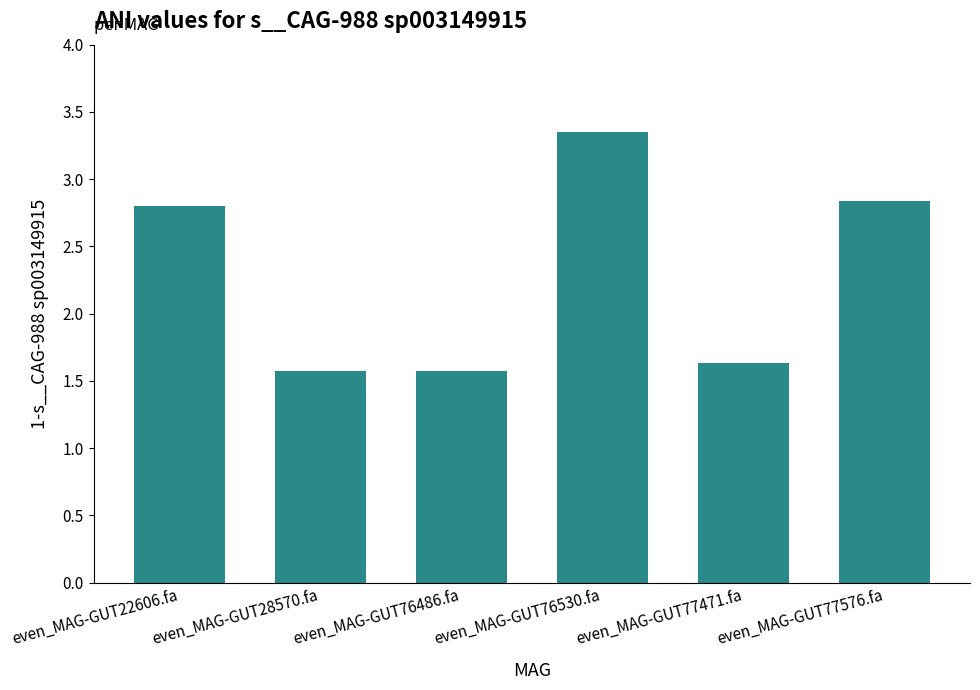

What is the difference between the second highest and second lowest values?

1.3